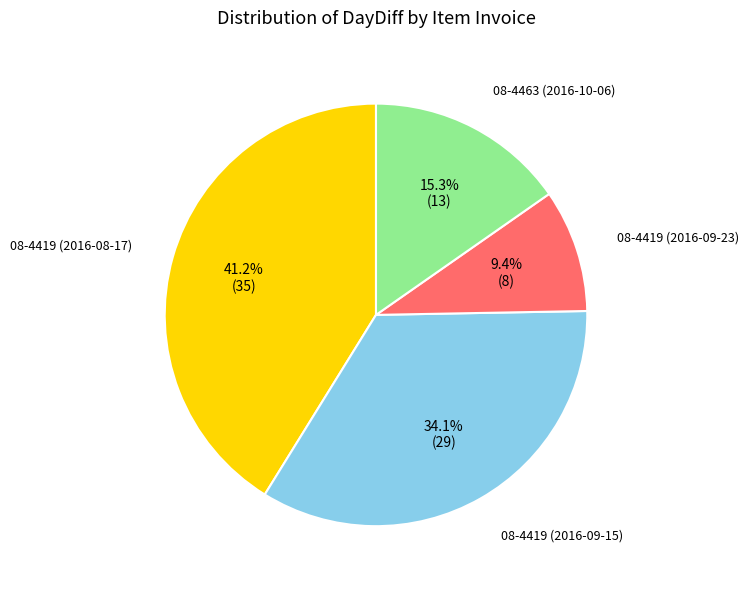

Between 08-4463 (2016-10-06) and 08-4419 (2016-09-15), which is larger?

08-4419 (2016-09-15)